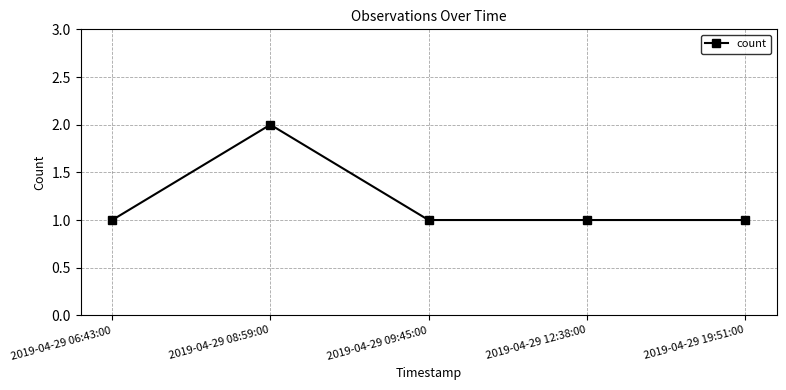

What is the greatest value displayed?

2